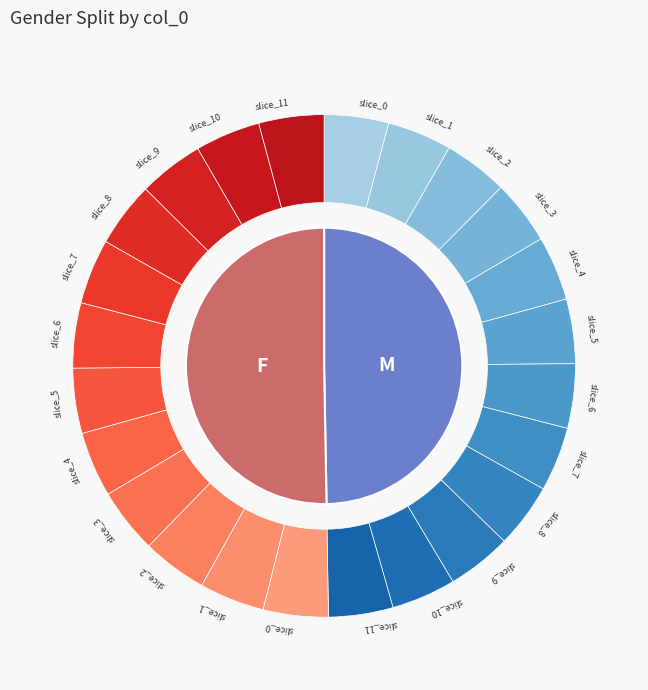

Rank the categories by value from highest to lowest.

1440776972, 1424709670